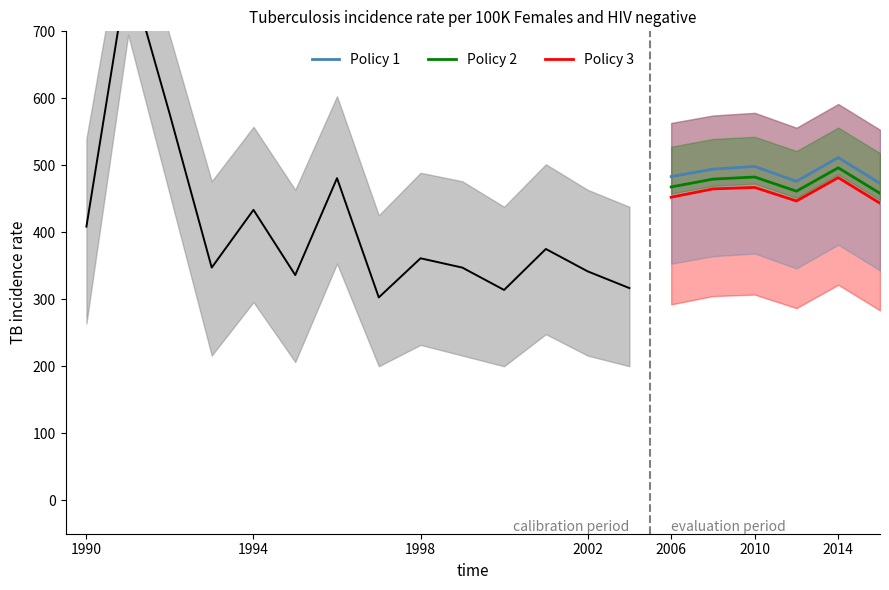

Rank the series by their average value, from lowest to highest.

Policy 3, Policy 2, Policy 1